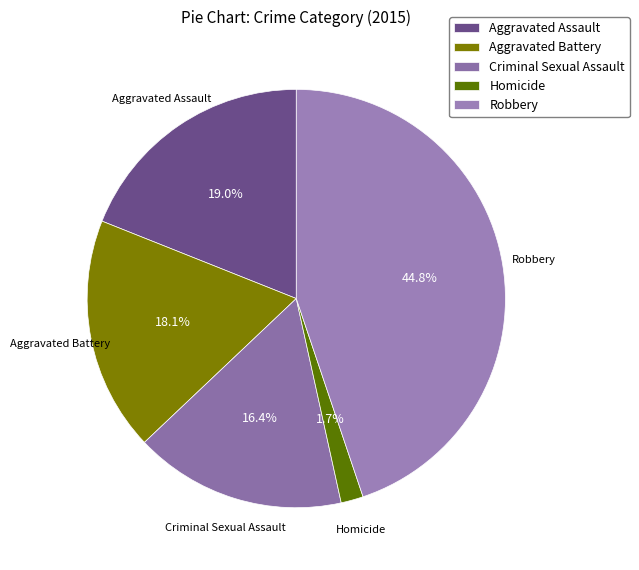

To the nearest percent, what is the average slice percentage?

20%